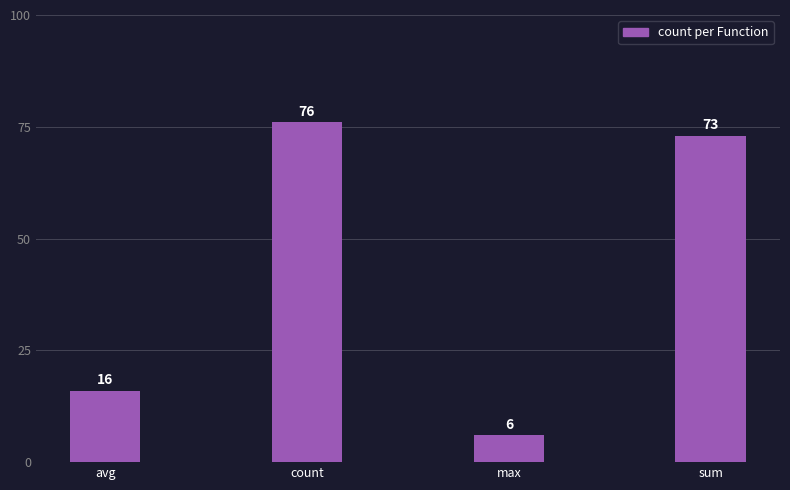

Between sum and max, which is larger?

sum